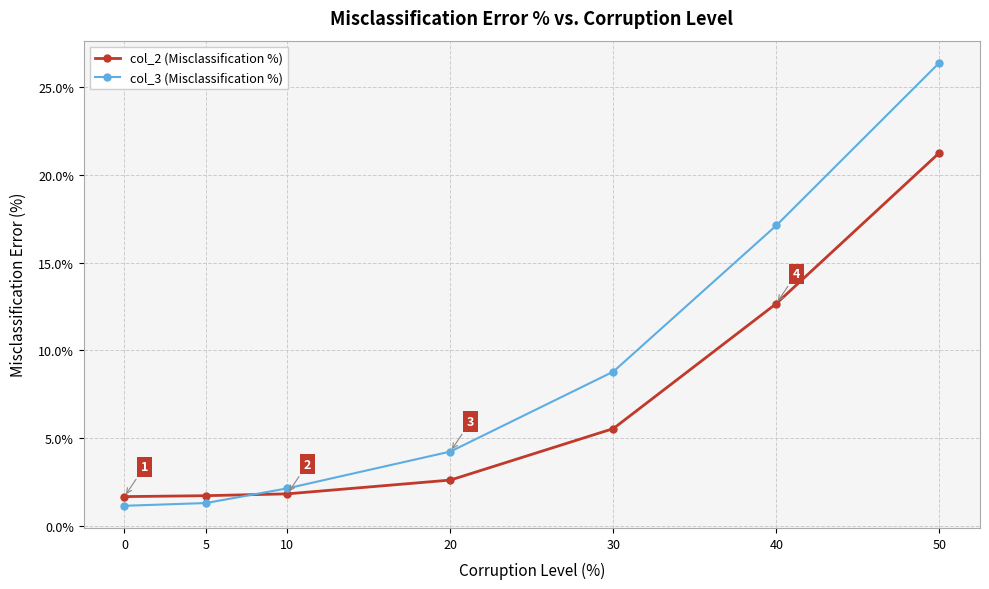

Count the number of data series in this chart.

2